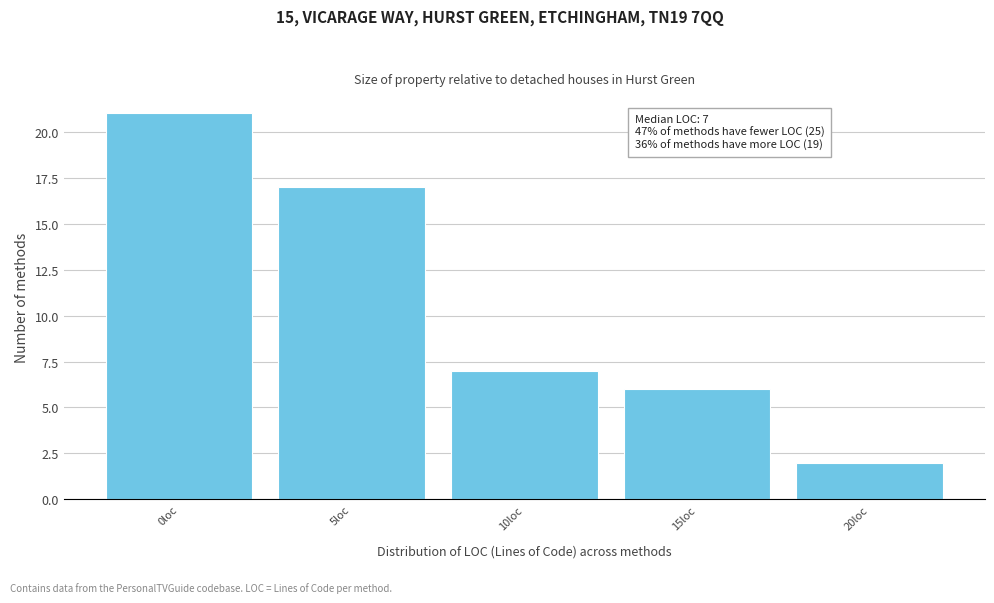

Reading right to left, transcribe all the data shown in this chart.

2	6	7	17	21